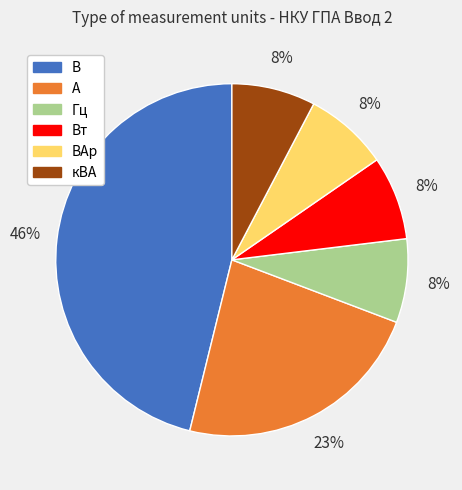

To the nearest percent, what is the difference between the largest and smallest slice percentages?

38%